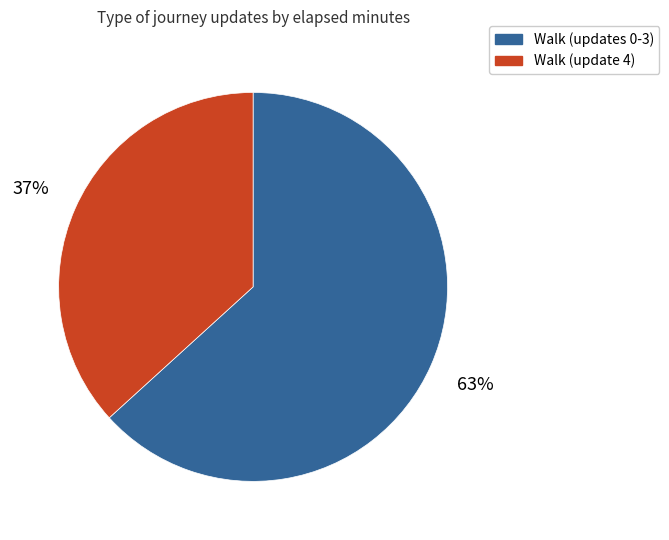

To the nearest percent, what is the average slice percentage?

50%